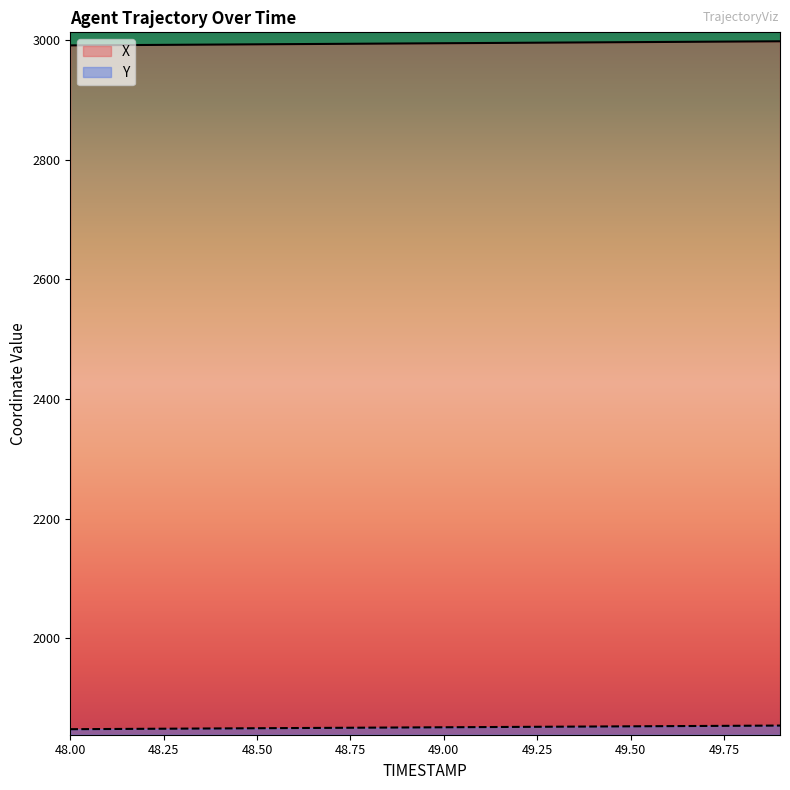

True or false: X and Y cross at least once.

False